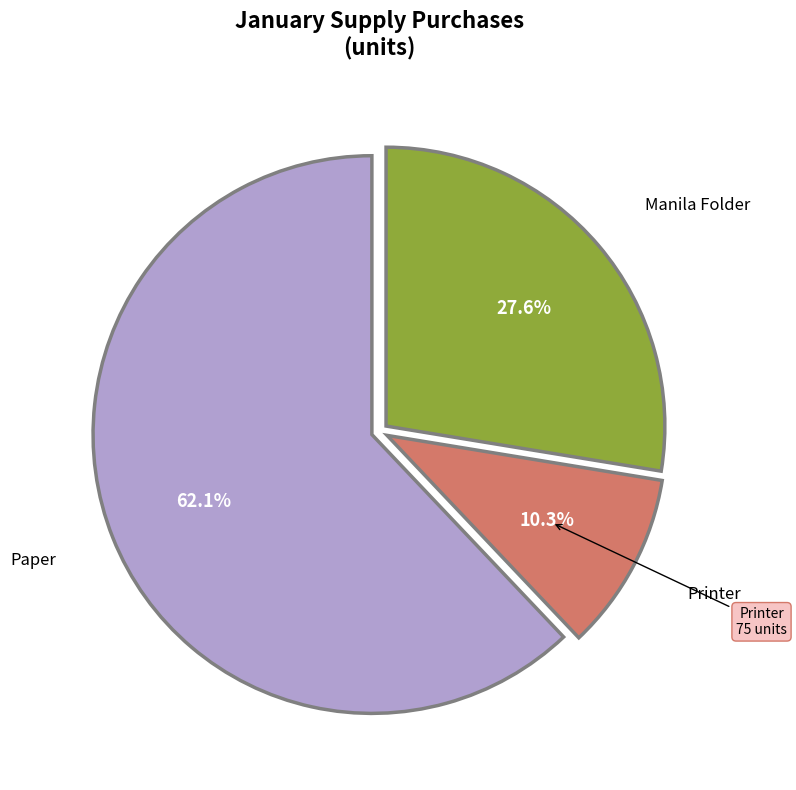

Is there any slice that represents more than half of the pie?

Yes